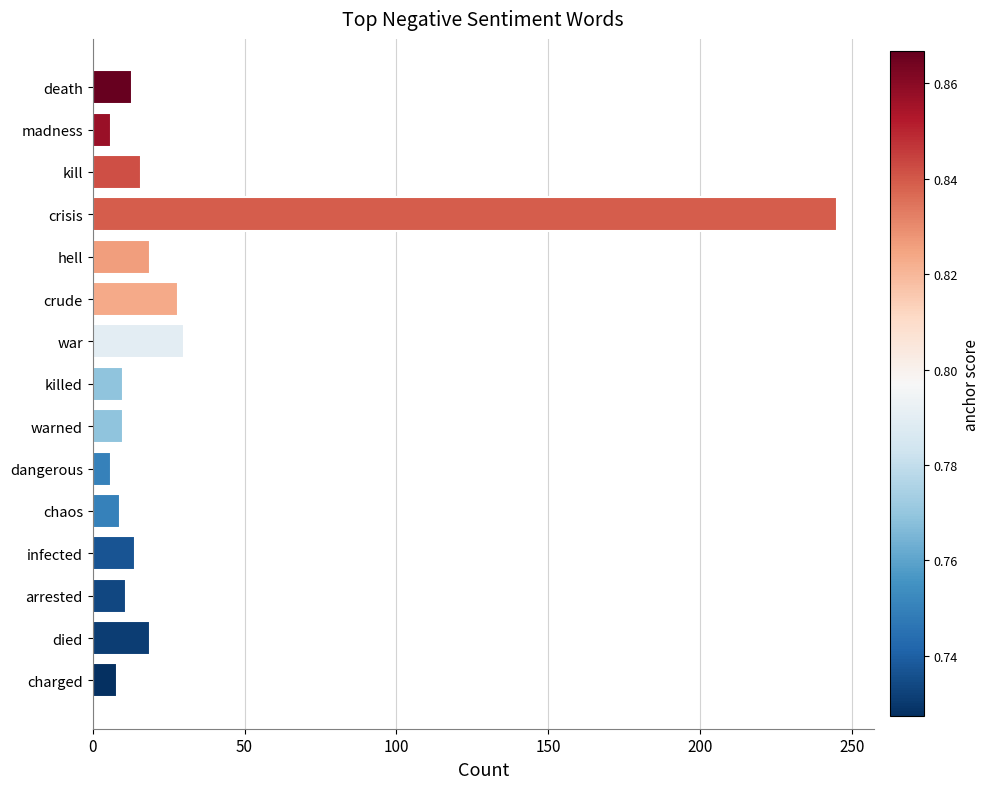

What is the average value?

30